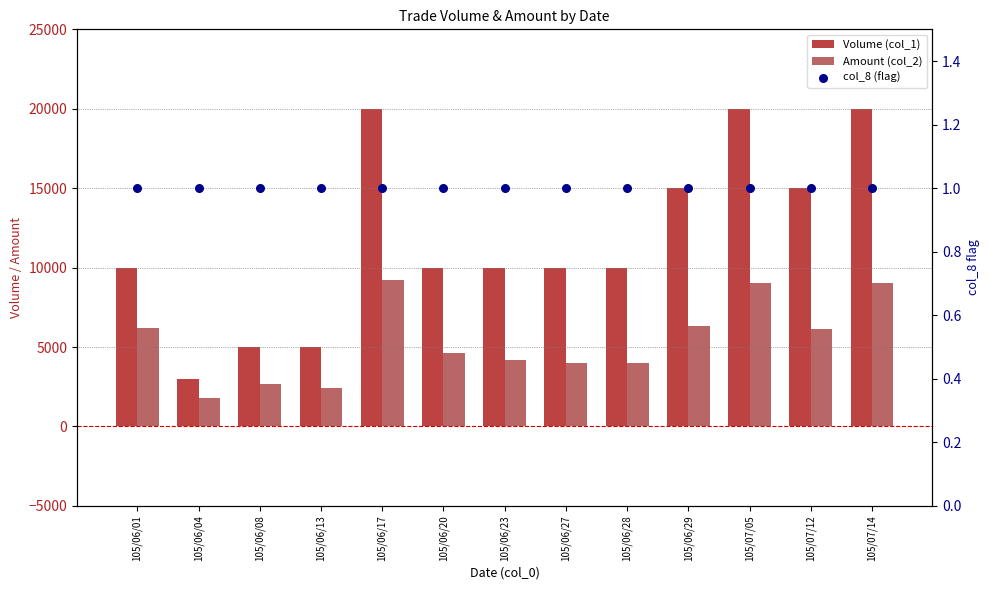

Which series has the widest spread of Y values?

Volume (col_1)